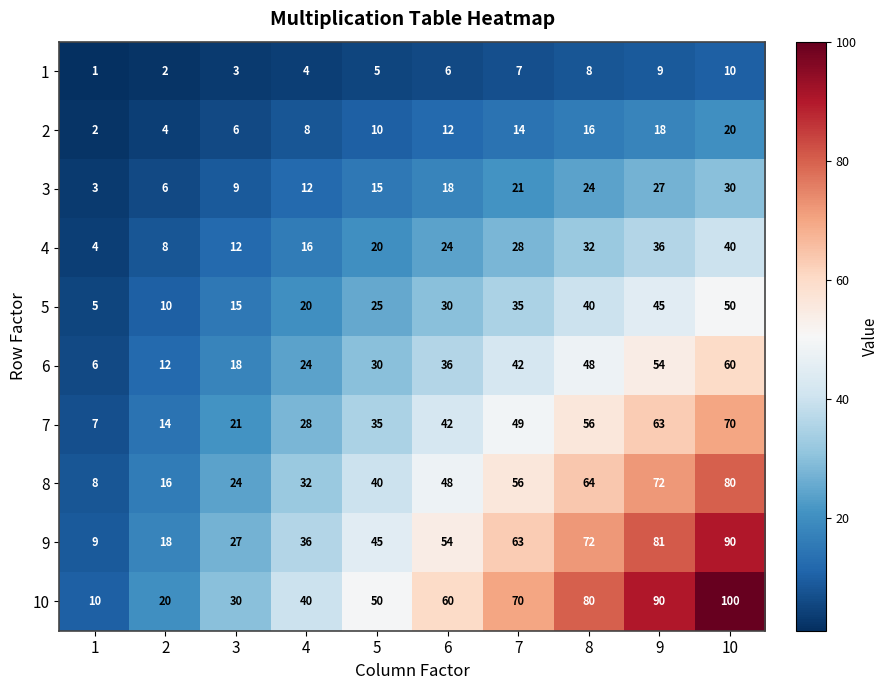

Count the number of categories in the chart.

10